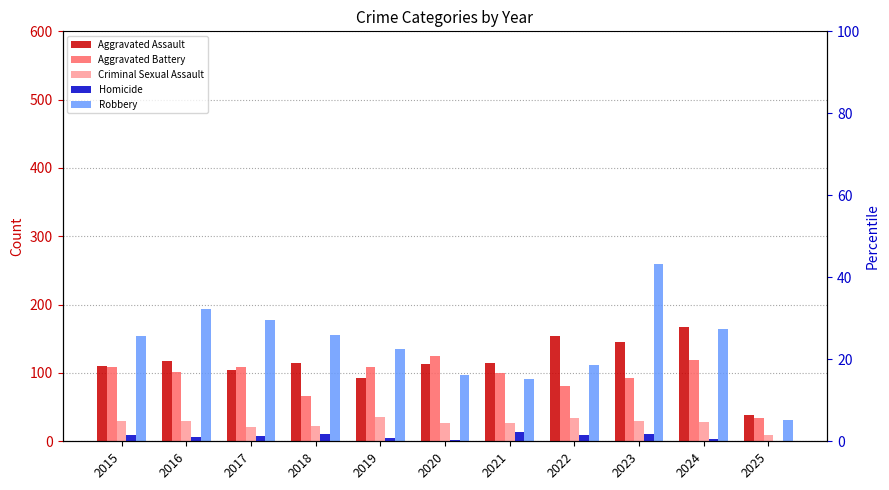

The value of Robbery at 2018 is 263. True or false?

False